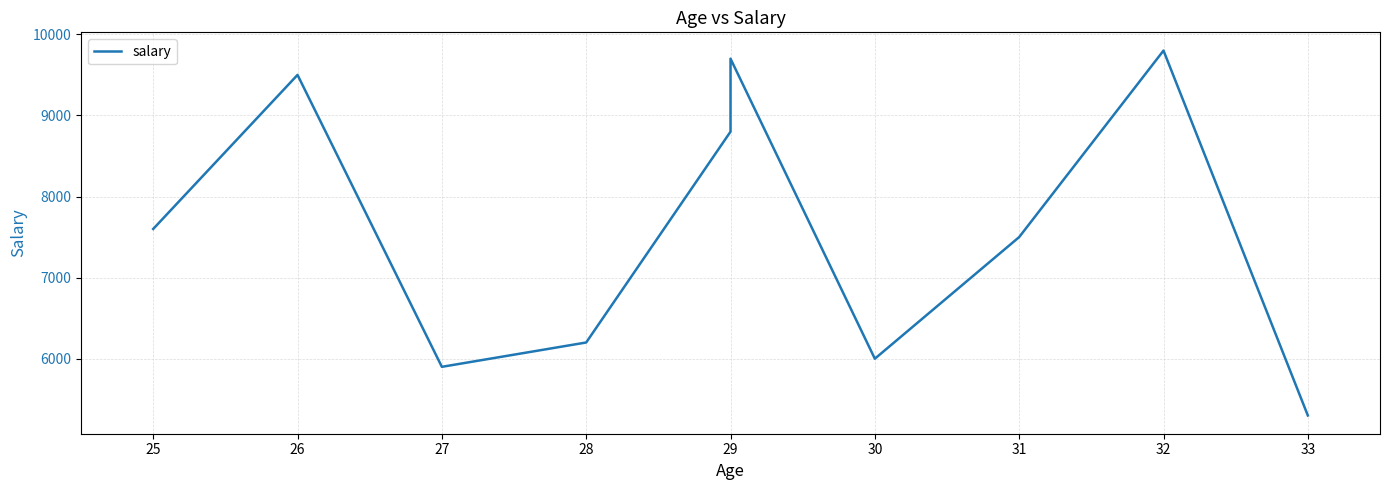

The chart shows a value of 7500 at 31. True or false?

True